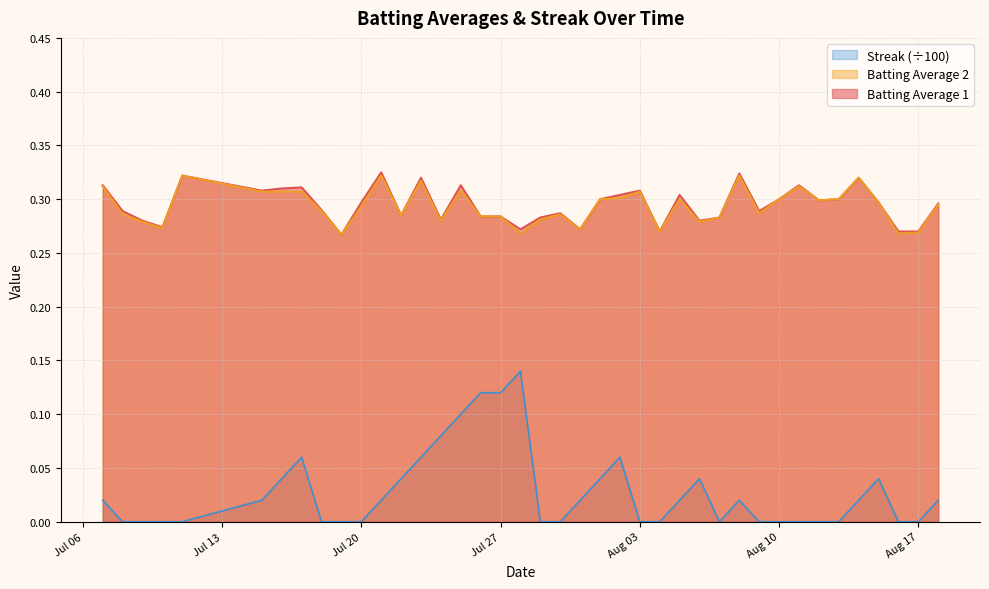

Which series has the largest range (max minus min)?

Streak (÷100)